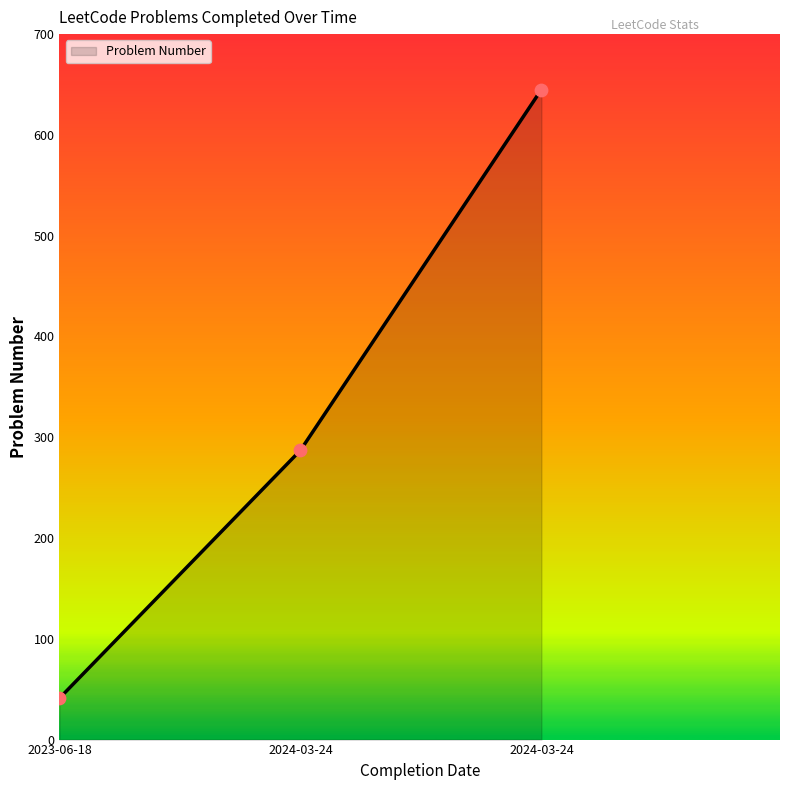

How many values are below 287?

1